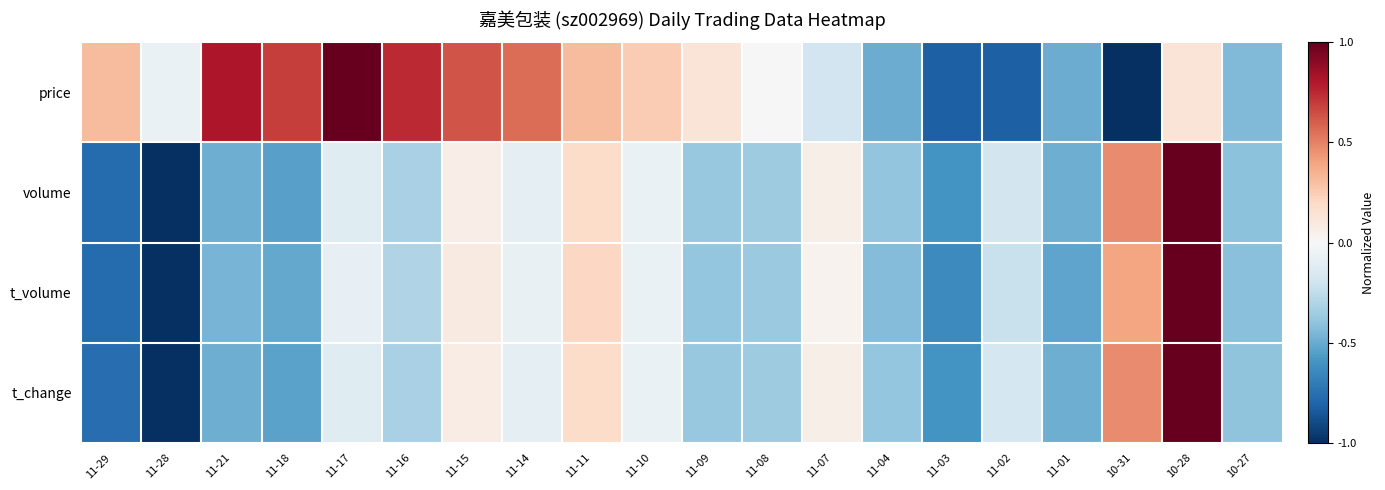

Reading left to right, transcribe all the data shown in this chart.

price: 11-29=0.3	11-28=-0.1	11-21=0.8	11-18=0.7	11-17=1.0	11-16=0.7	11-15=0.6	11-14=0.6	11-11=0.3	11-10=0.3	11-09=0.1	11-08=0.0	11-07=-0.2	11-04=-0.5	11-03=-0.8	11-02=-0.8	11-01=-0.5	10-31=-1.0	10-28=0.1	10-27=-0.4
volume: 11-29=-0.8	11-28=-1.0	11-21=-0.5	11-18=-0.5	11-17=-0.1	11-16=-0.3	11-15=0.1	11-14=-0.1	11-11=0.2	11-10=-0.1	11-09=-0.4	11-08=-0.4	11-07=0.1	11-04=-0.4	11-03=-0.6	11-02=-0.2	11-01=-0.5	10-31=0.5	10-28=1.0	10-27=-0.4
t_volume: 11-29=-0.8	11-28=-1.0	11-21=-0.5	11-18=-0.5	11-17=-0.1	11-16=-0.3	11-15=0.1	11-14=-0.1	11-11=0.2	11-10=-0.1	11-09=-0.4	11-08=-0.4	11-07=0.0	11-04=-0.4	11-03=-0.6	11-02=-0.2	11-01=-0.5	10-31=0.4	10-28=1.0	10-27=-0.4
t_change: 11-29=-0.8	11-28=-1.0	11-21=-0.5	11-18=-0.5	11-17=-0.1	11-16=-0.3	11-15=0.1	11-14=-0.1	11-11=0.2	11-10=-0.1	11-09=-0.4	11-08=-0.4	11-07=0.1	11-04=-0.4	11-03=-0.6	11-02=-0.2	11-01=-0.5	10-31=0.5	10-28=1.0	10-27=-0.4